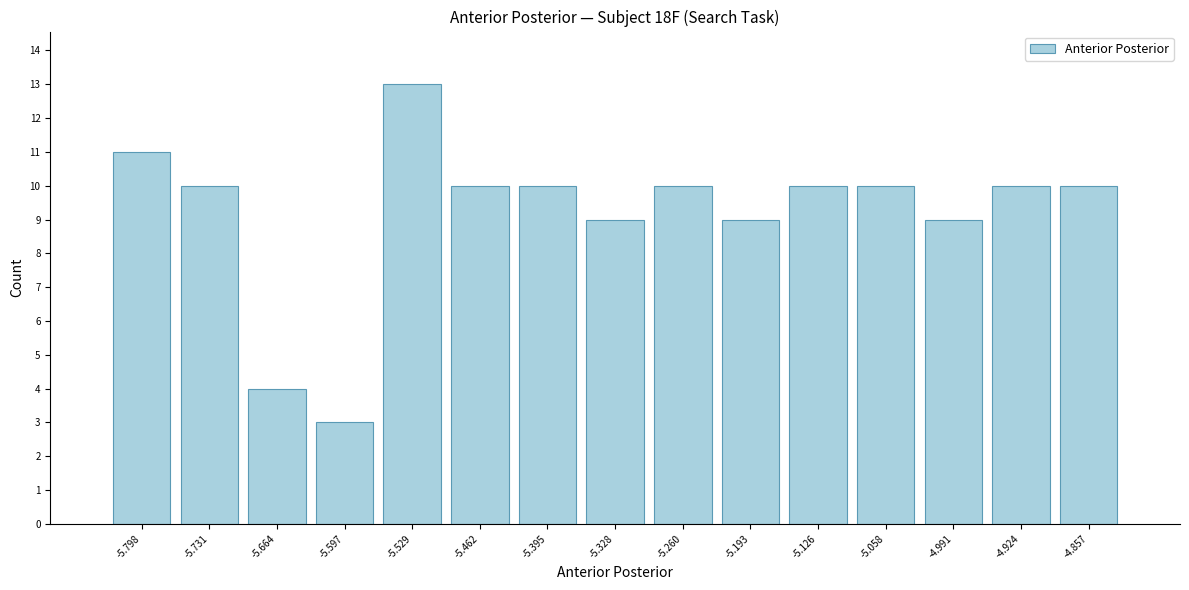

Which range on the x-axis has the tallest bar?

-5.56 to -5.50